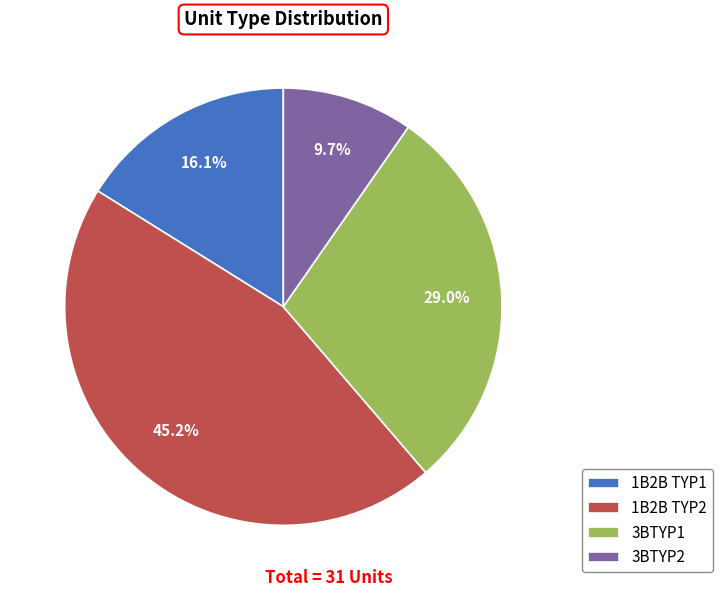

To the nearest percent, what is the combined percentage of 1B2B TYP2 and 3BTYP1?

74%